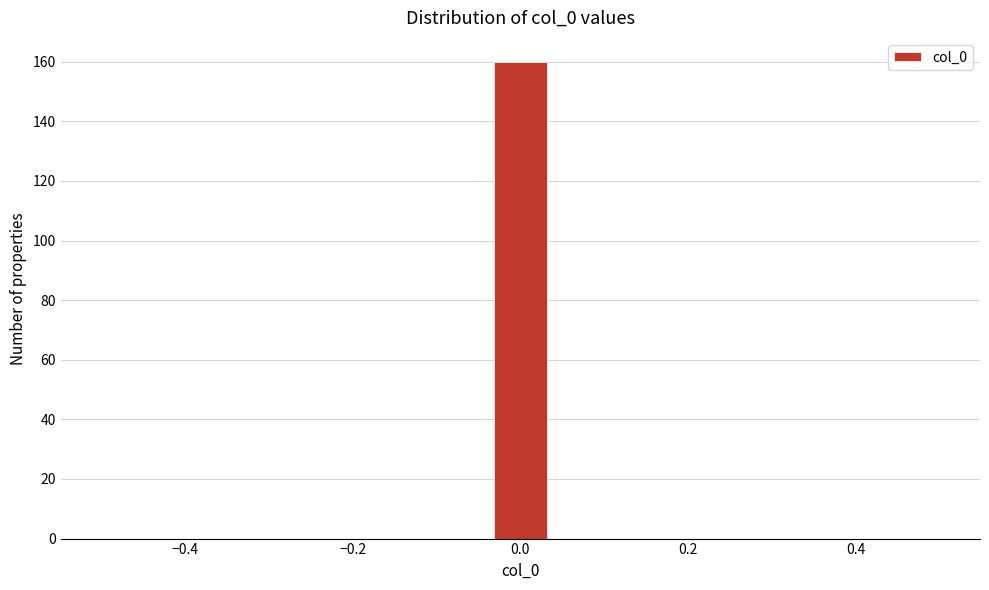

Around what value on the x-axis is the tallest bar? Give the approximate position of its centre, as read against the axis.

0.00